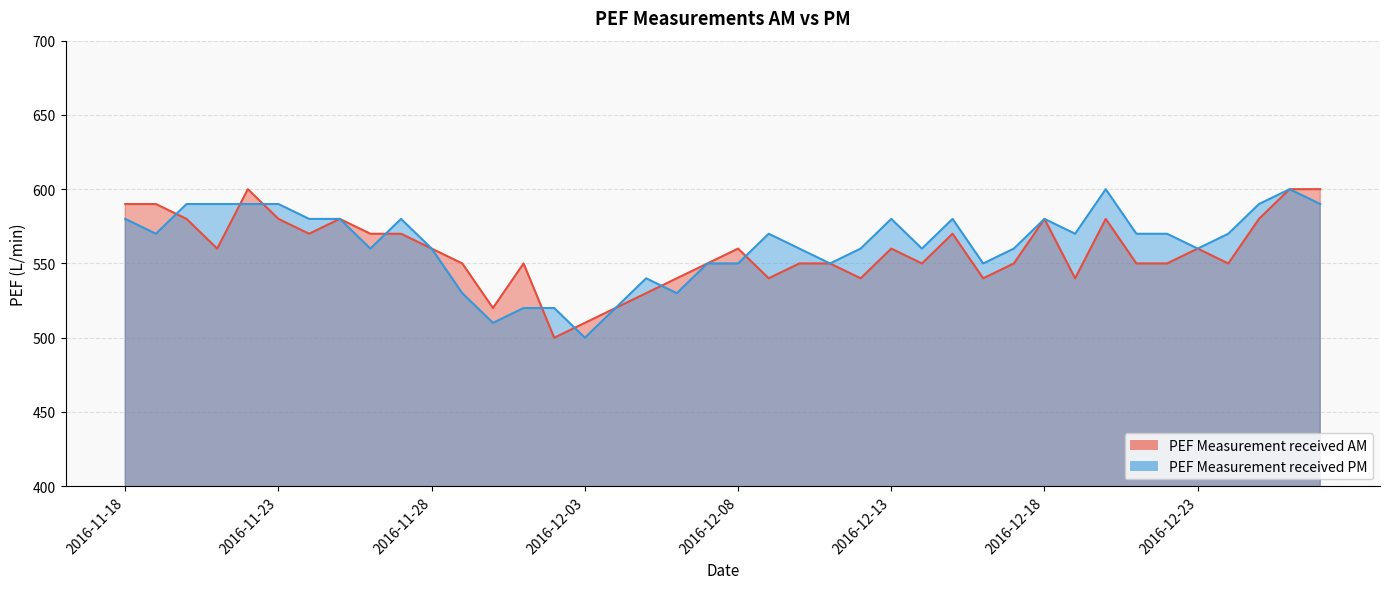

What is the label of the 15th point from the right?

2016-12-13